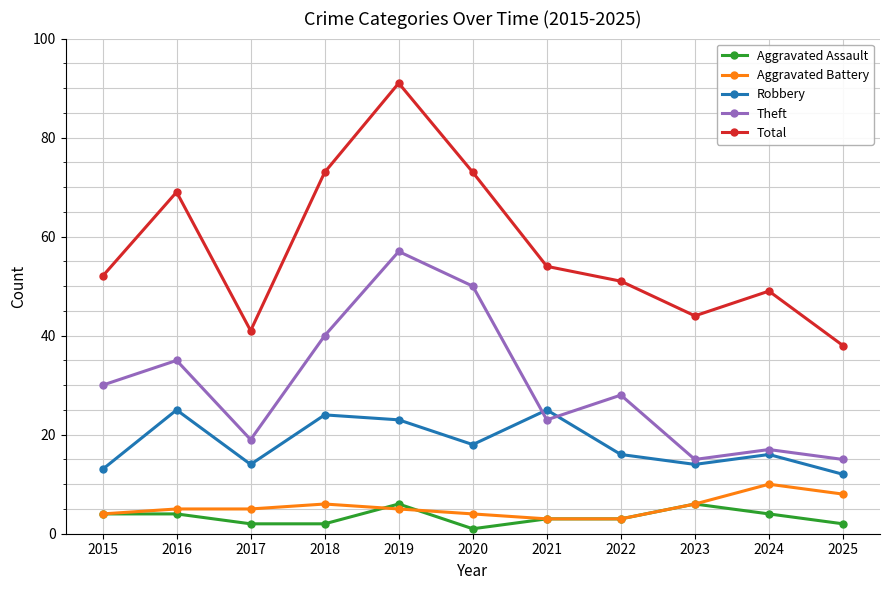

At which label does Robbery first exceed 16?

2016